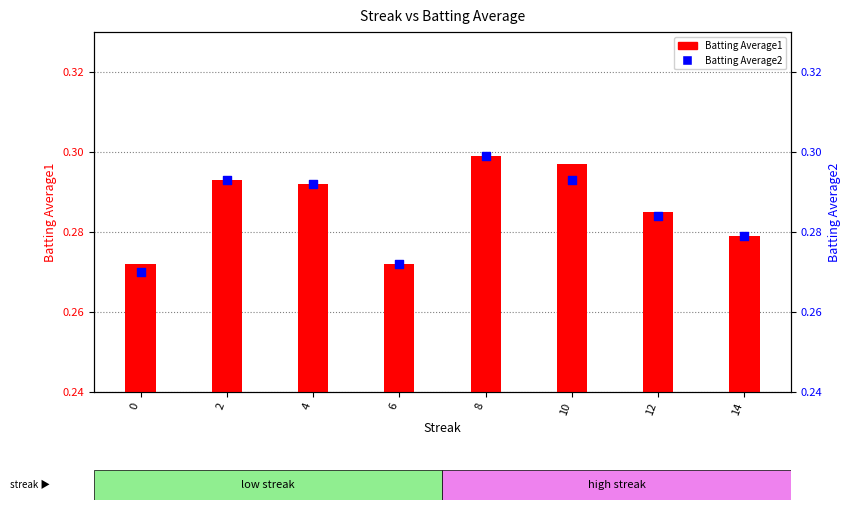

Which series reaches the maximum Y coordinate?

Batting Average1